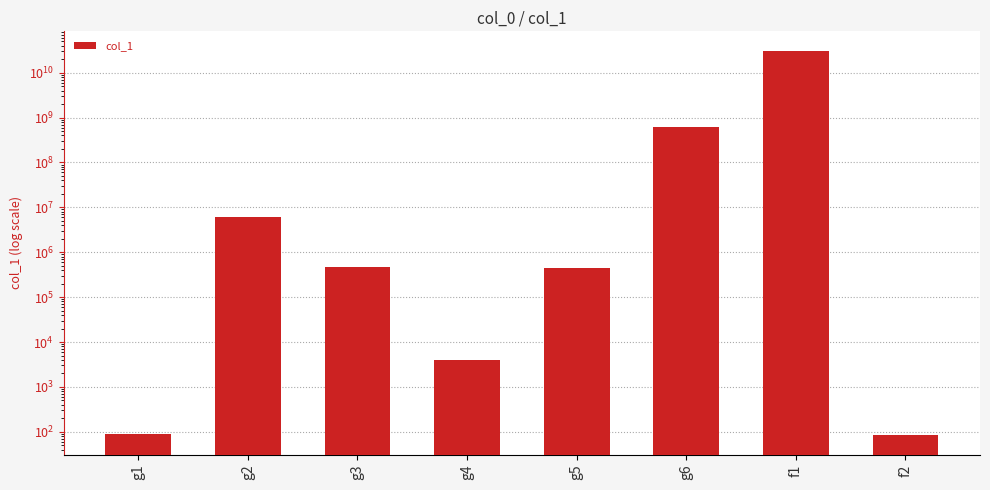

Reading left to right, list all the values displayed in this chart.

88	6050375	472120	4030	447520	608232319	31149862417	83